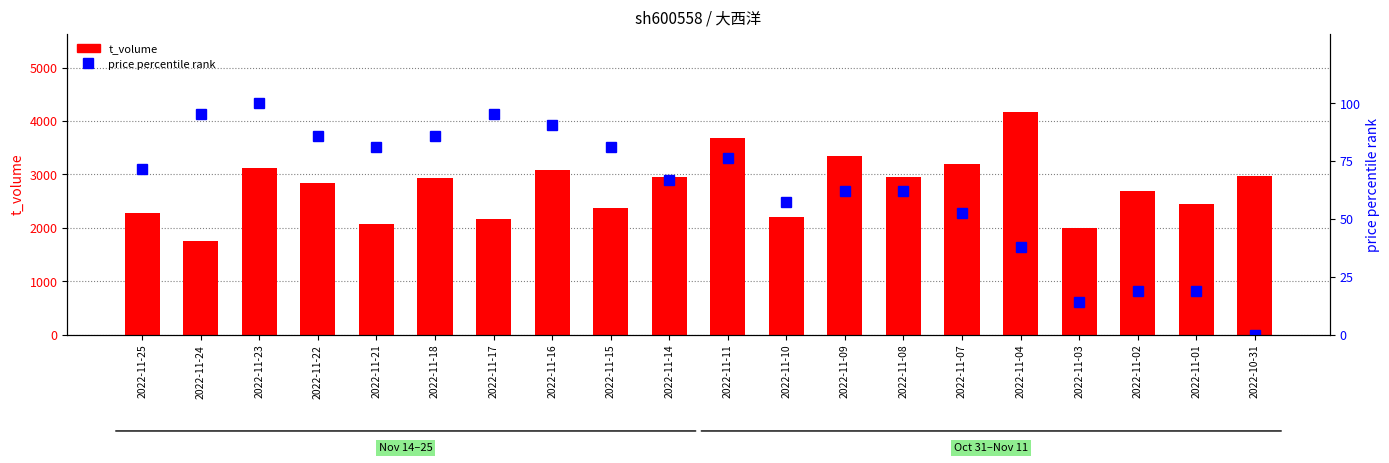

Which has a higher value, 2022-11-25 or 2022-11-01?

2022-11-01